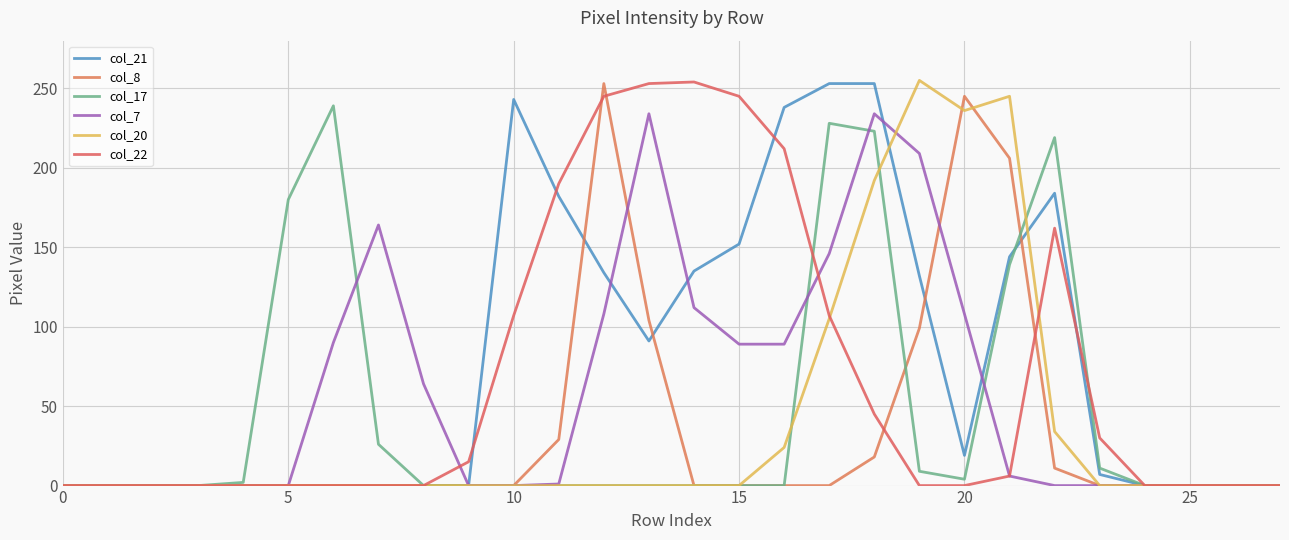

Reading left to right, list all the values displayed in this chart.

col_21: 0	0	0	0	0	0	0	0	0	0	243	182	134	91	135	152	238	253	253	132	19	144	184	7	0	0	0	0
col_8: 0	0	0	0	0	0	0	0	0	0	0	29	253	104	0	0	0	0	18	99	245	206	11	0	0	0	0	0
col_17: 0	0	0	0	2	180	239	26	0	0	0	0	0	0	0	0	0	228	223	9	4	139	219	11	0	0	0	0
col_7: 0	0	0	0	0	0	90	164	64	0	0	1	108	234	112	89	89	146	234	209	108	6	0	0	0	0	0	0
col_20: 0	0	0	0	0	0	0	0	0	0	0	0	0	0	0	0	24	105	192	255	236	245	34	0	0	0	0	0
col_22: 0	0	0	0	0	0	0	0	0	15	107	190	245	253	254	245	212	107	45	0	0	6	162	30	0	0	0	0